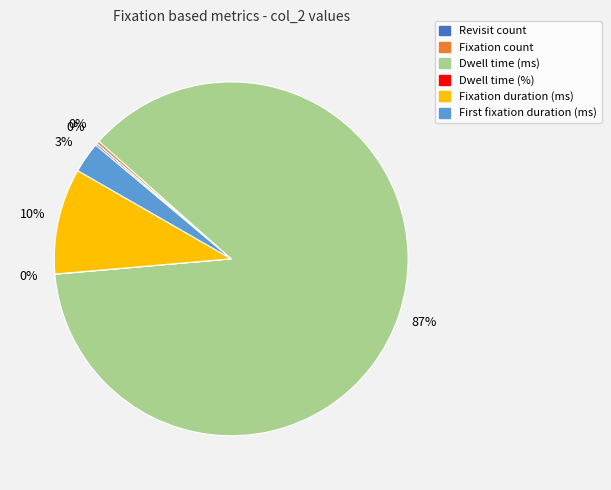

To the nearest percent, what is the average slice percentage?

17%